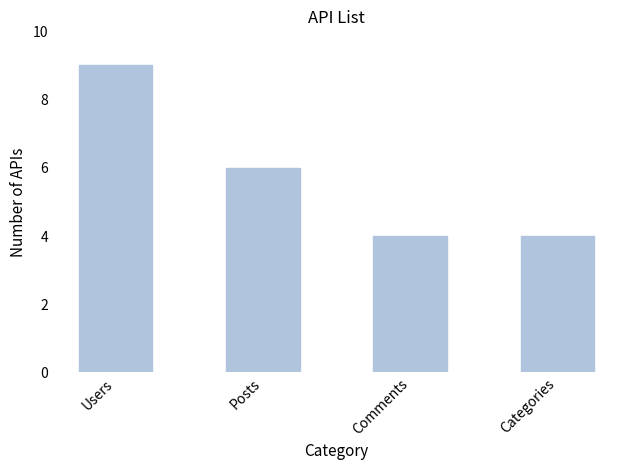

What is the greatest value displayed?

9